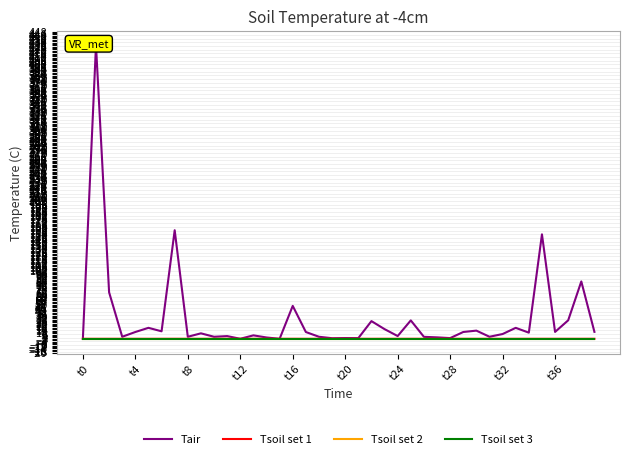

True or false: Tsoil set 3 and Tair intersect in this chart.

False